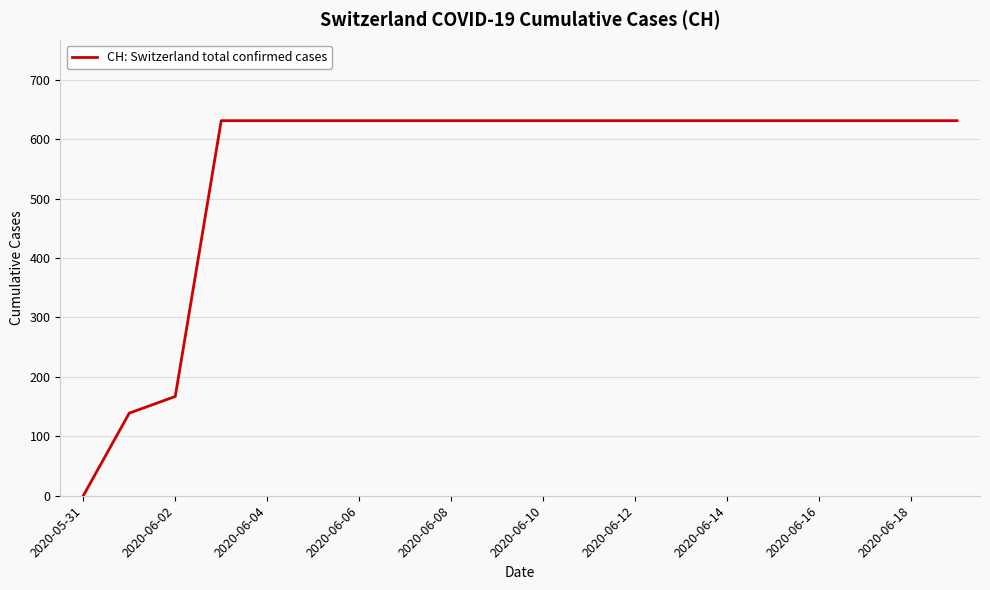

What is the difference between the maximum and minimum values?

631